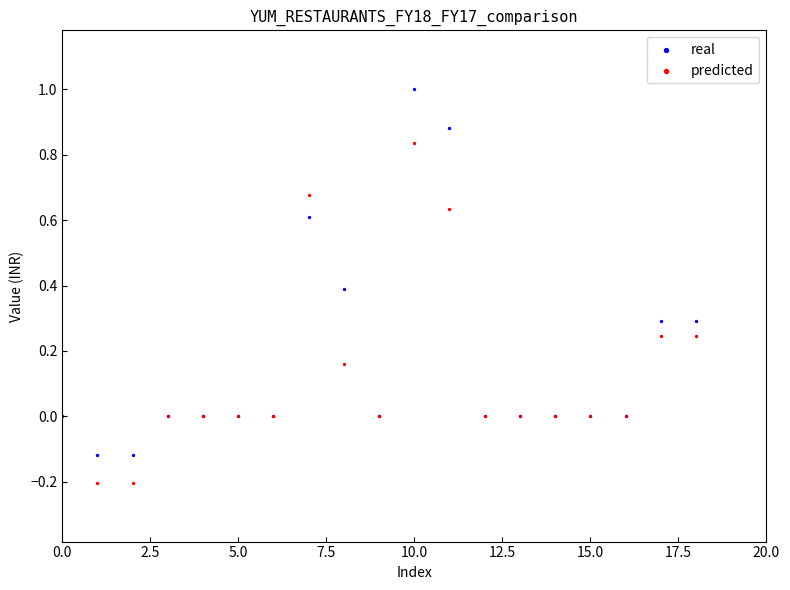

Which series has the widest spread of Y values?

real